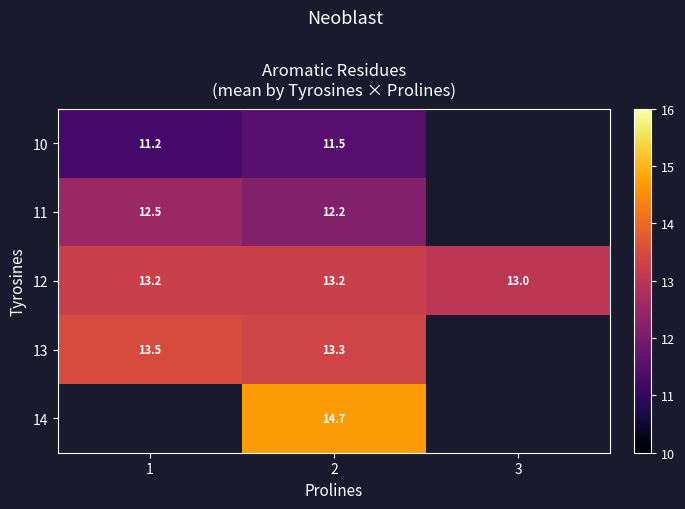

What is the smallest value displayed?

11.2